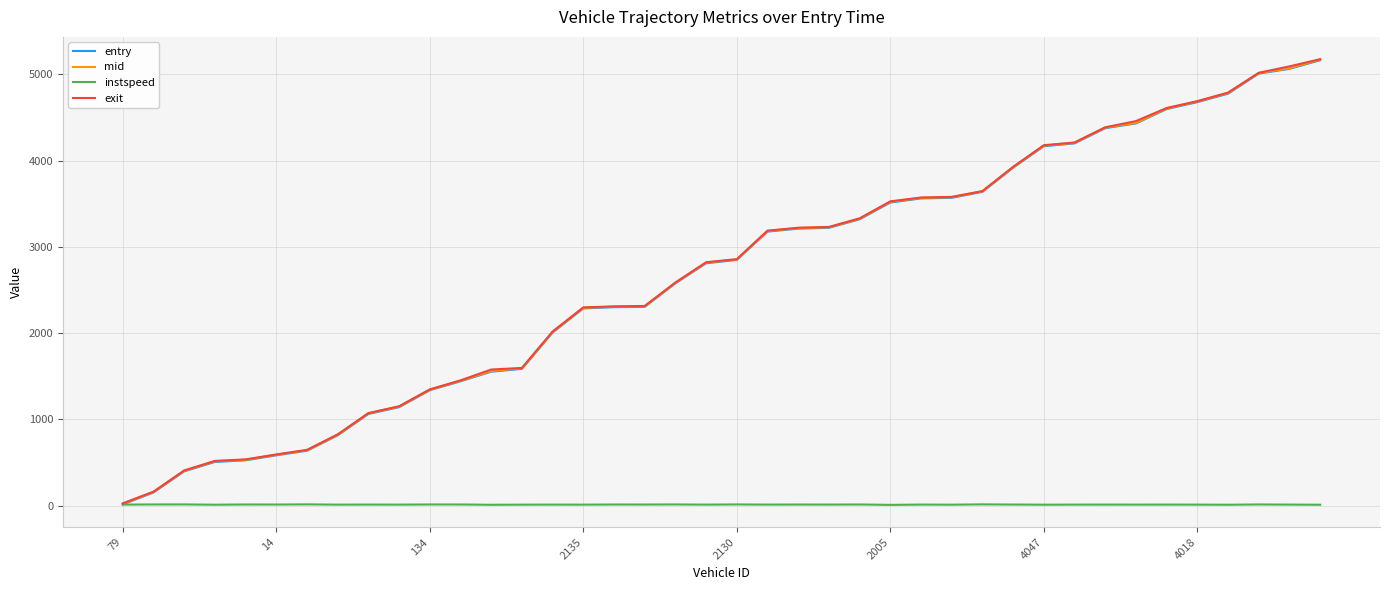

Reading right to left, what are all the values shown in this chart?

entry: 5164.0	5064.0	5009.0	4776.0	4678.0	4598.0	4431.0	4376.0	4200.0	4167.0	3918.0	3638.0	3569.0	3562.0	3514.0	3320.0	3221.0	3212.0	3177.0	2849.0	2810.0	2578.0	2305.0	2301.0	2287.0	2007.0	1586.0	1553.0	1442.0	1338.0	1142.0	1063.0	815.0	637.0	584.0	526.0	507.0	398.0	153.0	15.0
mid: 5172.3	5071.2	5015.5	4784.2	4685.5	4605.0	4438.2	4383.2	4207.1	4174.5	3924.5	3644.2	3576.5	3569.1	3523.1	3326.6	3228.1	3219.0	3184.1	2855.4	2817.4	2584.3	2312.0	2307.4	2294.4	2014.5	1593.5	1561.3	1448.4	1344.2	1149.0	1070.1	822.2	643.0	590.5	532.4	515.2	404.4	159.4	22.4
instspeed: 10.8	12.4	14.1	10.9	12.1	12.4	12.2	12.5	12.2	11.4	13.2	15.1	11.5	12.7	9.4	13.9	12.9	13.4	12.6	14.4	12.2	14.3	13.2	13.6	11.9	12.3	11.9	10.4	13.8	14.0	12.0	12.8	12.0	15.1	13.3	13.9	11.1	14.5	14.2	12.5
exit: 5176.2	5092.8	5018.4	4788.8	4689.8	4609.9	4458.5	4386.4	4210.4	4178.9	3928.0	3647.0	3579.9	3572.3	3528.0	3330.8	3231.3	3222.1	3188.2	2858.1	2822.0	2587.1	2315.1	2310.3	2298.7	2018.8	1596.8	1578.4	1452.5	1348.4	1152.3	1073.3	826.8	646.8	593.8	536.6	518.8	408.5	162.2	26.7